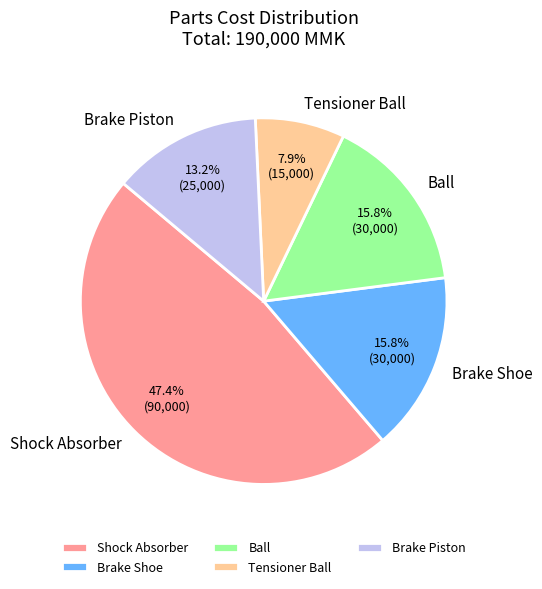

Does Brake Piston represent more than half of the total?

No